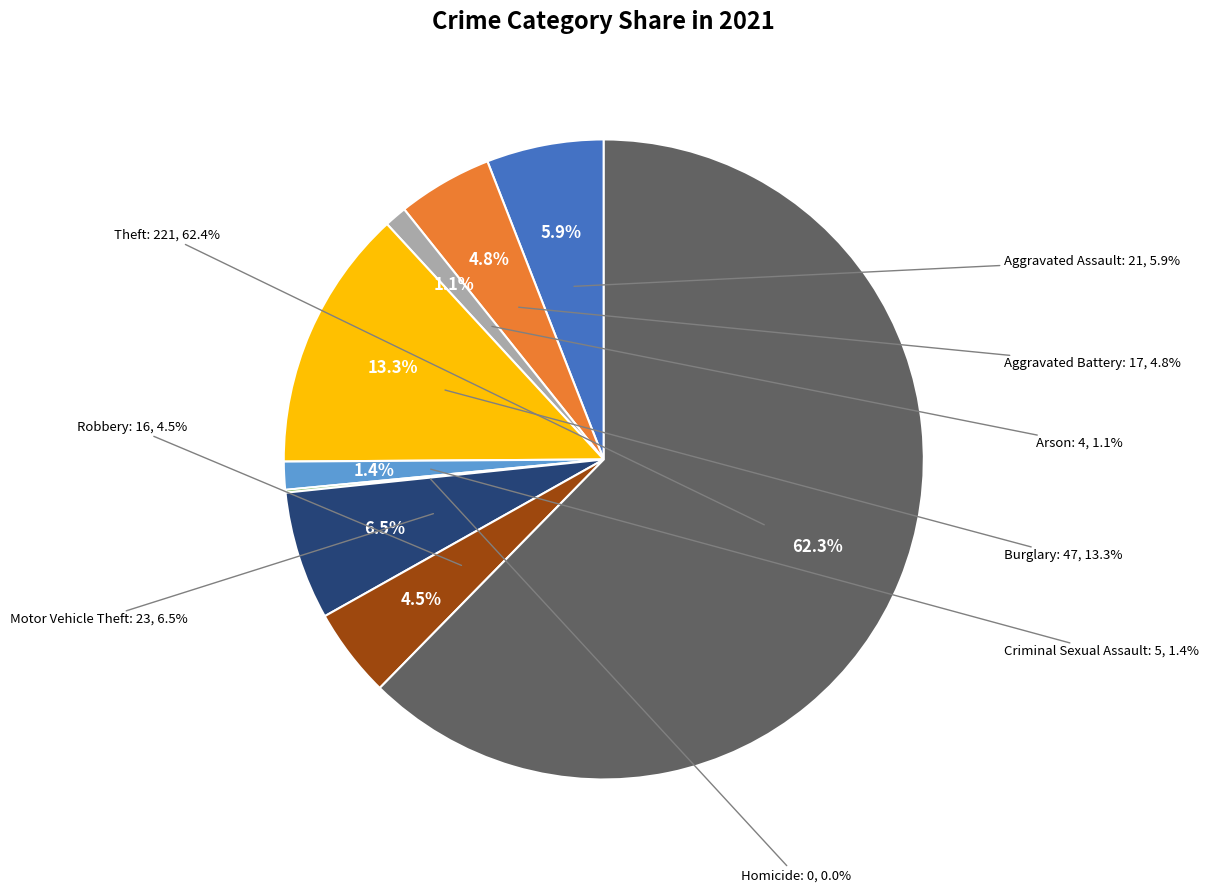

To the nearest percent, what percentage of the pie is Criminal Sexual Assault?

1%